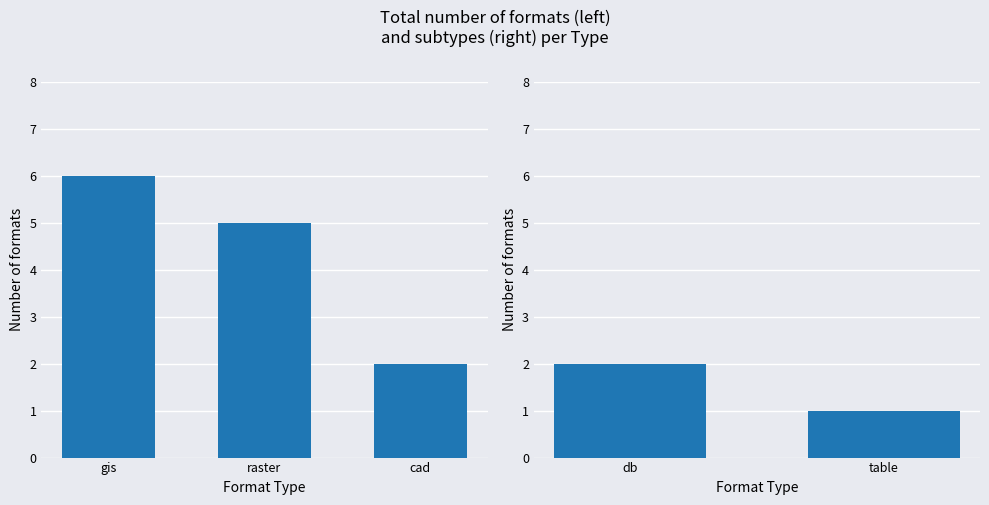

What position from the left is raster?

2